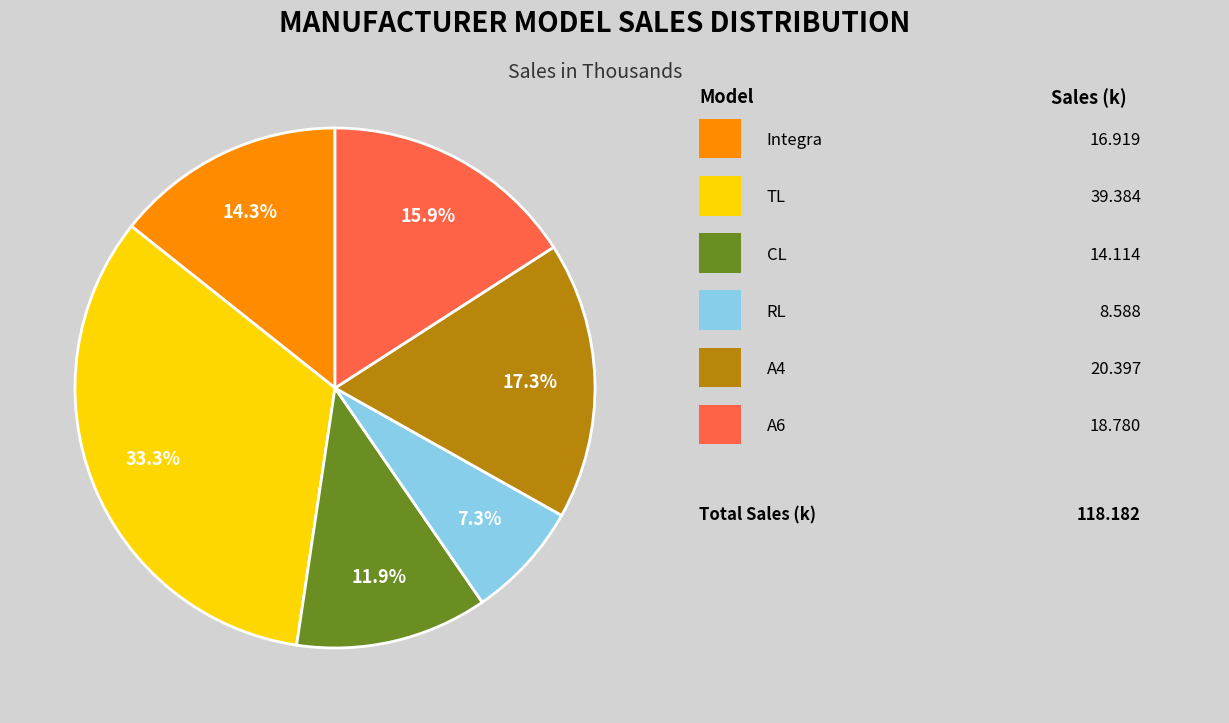

Count the number of slices in the pie.

6